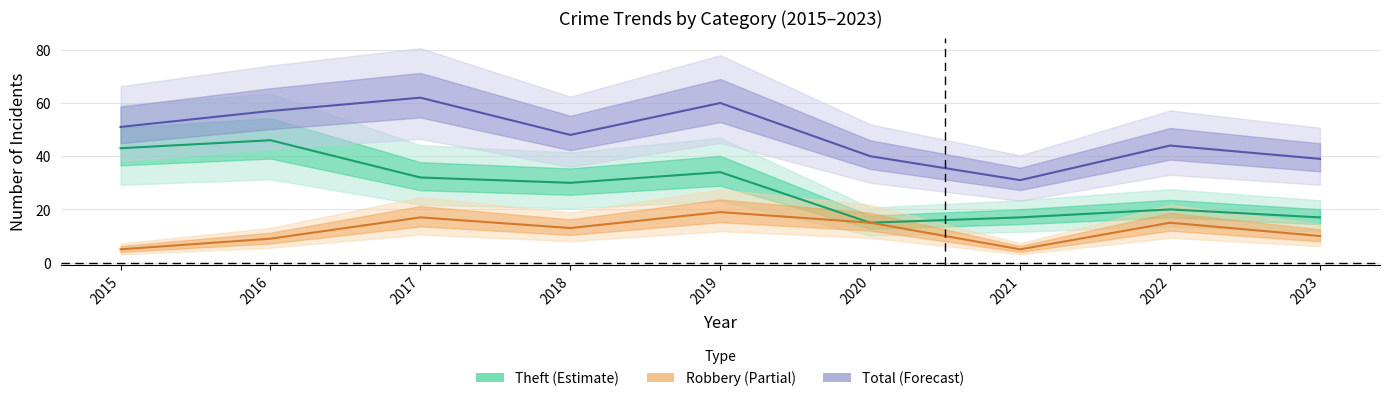

Reading left to right, transcribe all the data shown in this chart.

Robbery: 5	9	17	13	19	15	5	15	10
Theft: 43	46	32	30	34	15	17	20	17
Total: 51	57	62	48	60	40	31	44	39